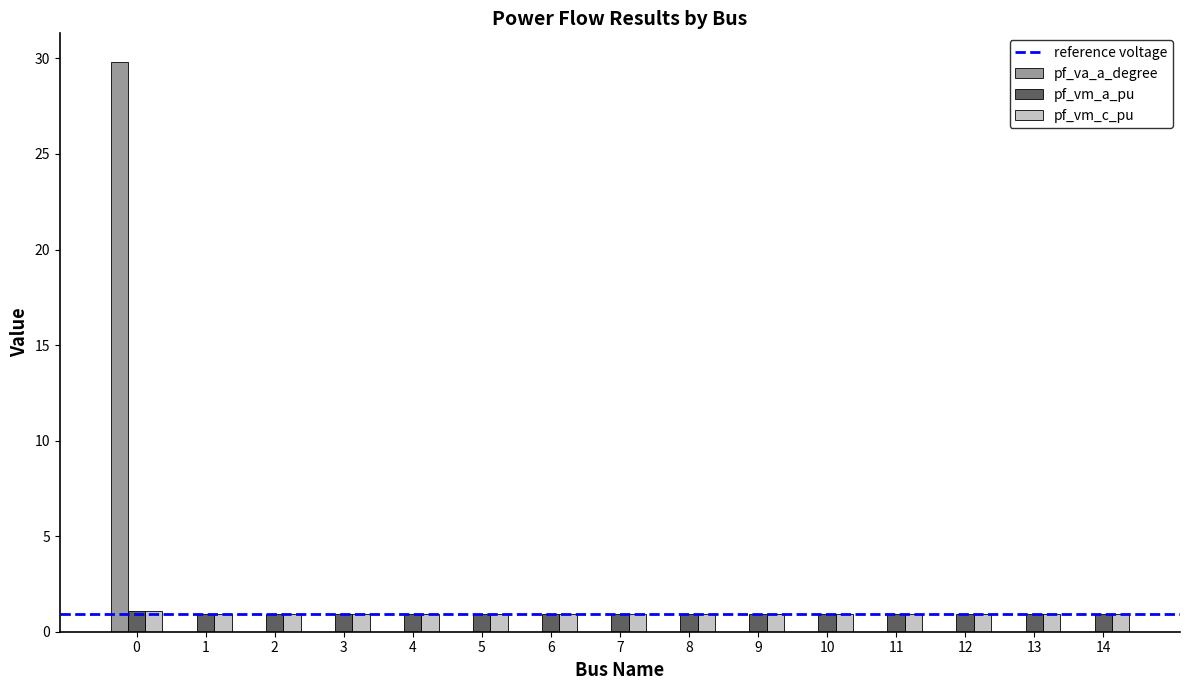

True or false: pf_va_a_degree has a value of 0.0 at 4.

True